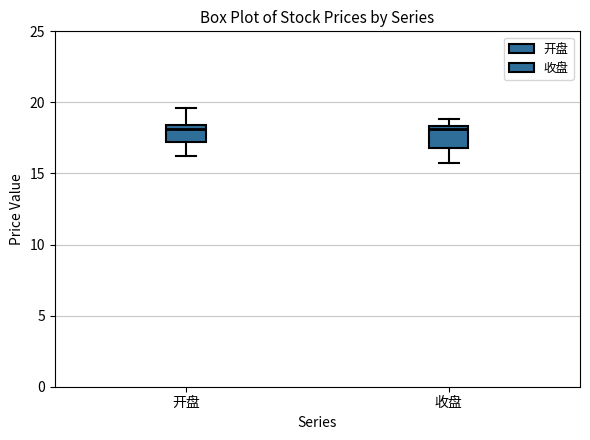

Reading left to right, read every box against the y-axis: the position of its median line, the range the box covers, and the ends of its whiskers. The values are not printed on the chart, so give them approximately, as read against the axis.

开盘: median 18.0, box 17.0 to 18.5, whiskers 16.0 to 19.5
收盘: median 18.0, box 17.0 to 18.5, whiskers 16.0 to 19.0